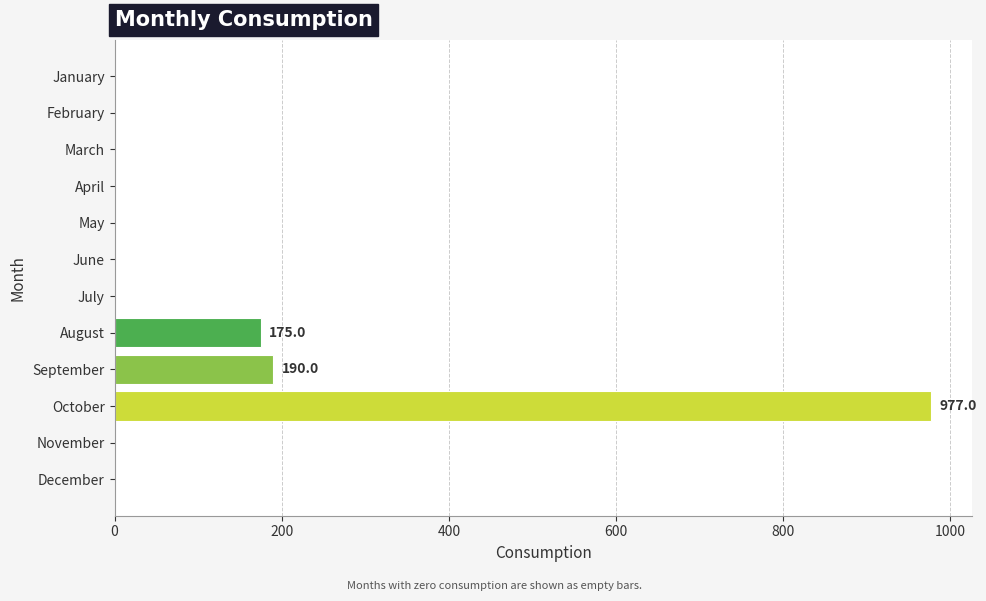

The value at October is 977.0. True or false?

True